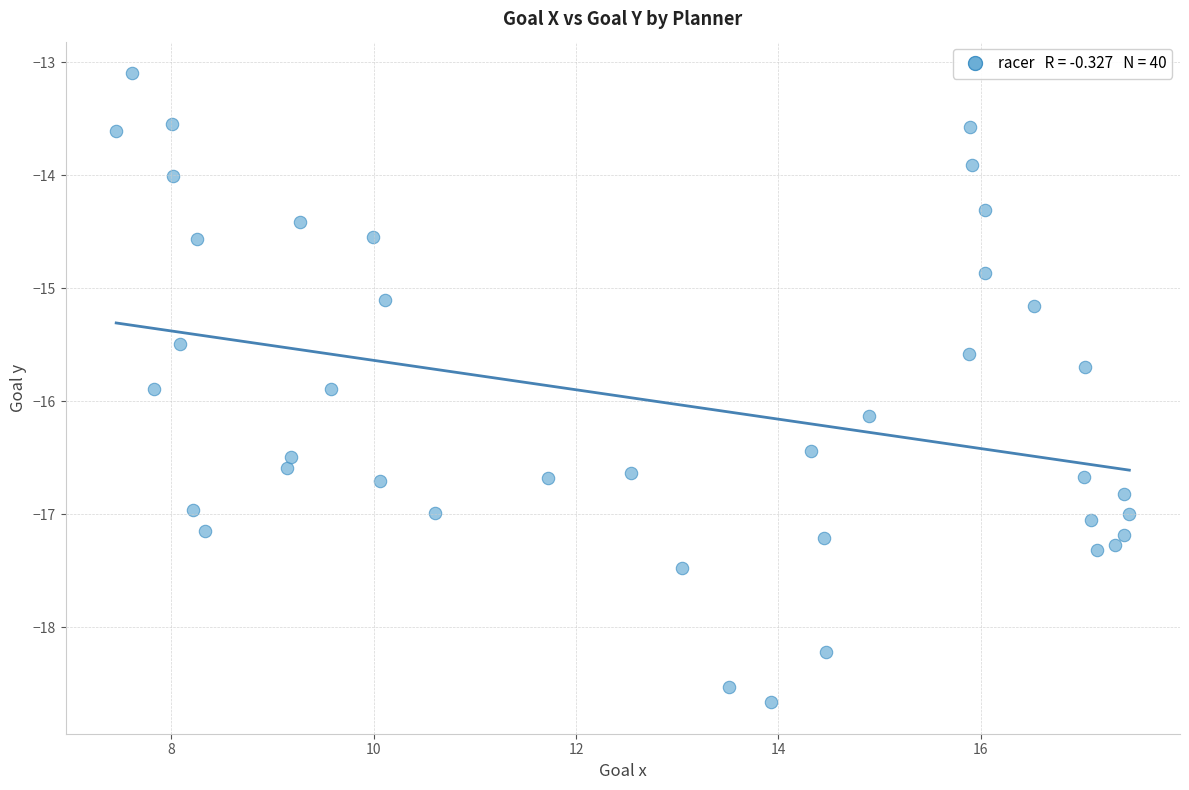

What is the range of X values (max minus min)?

10.0